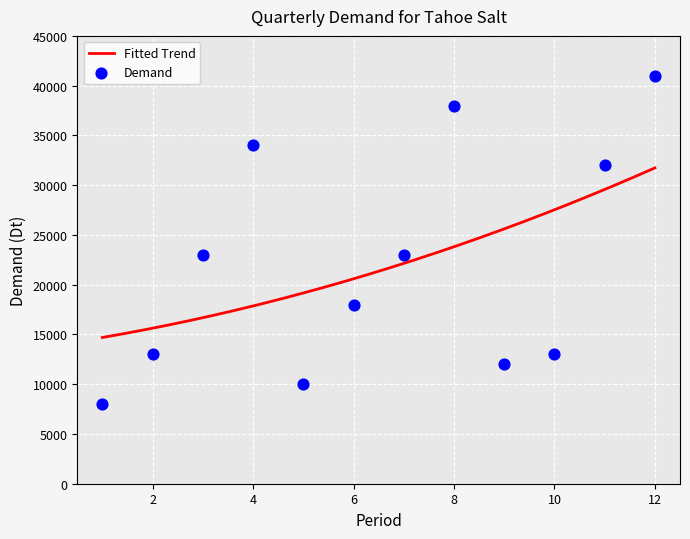

What is the ratio of the value at 7 to the value at 3?

1.0